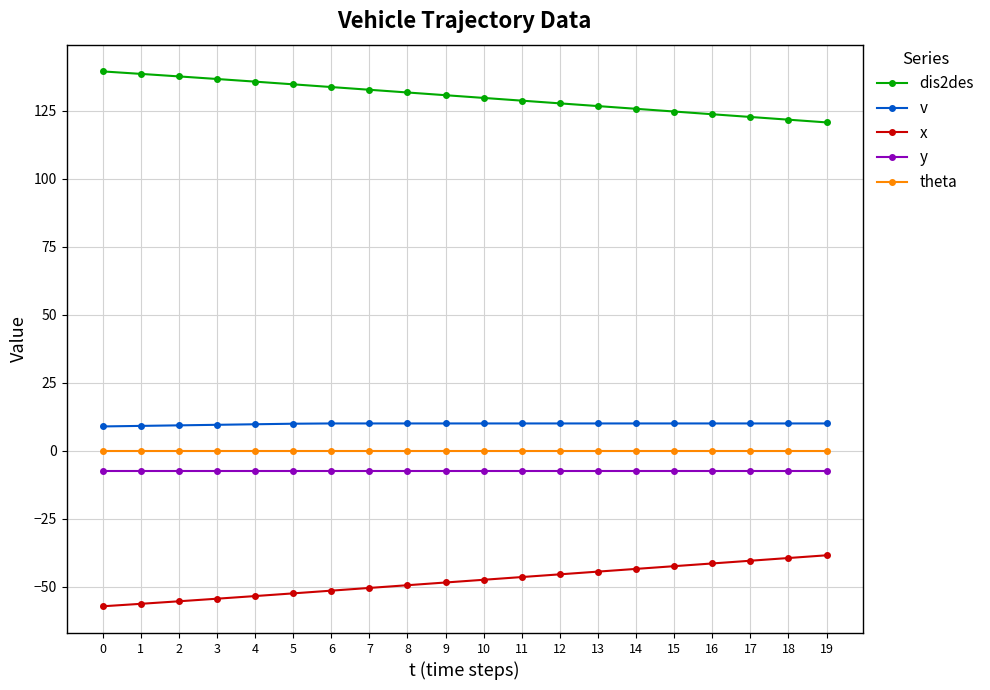

What is the difference between the highest and lowest values at 15?

167.2